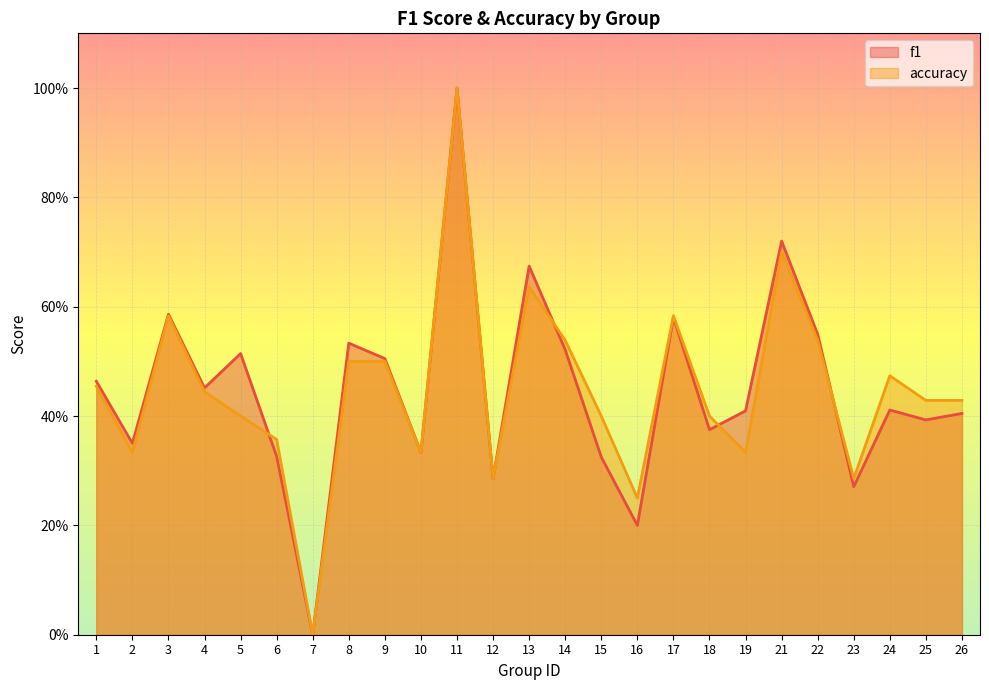

What is the sum of the accuracy values at 21 and 14?

1.2